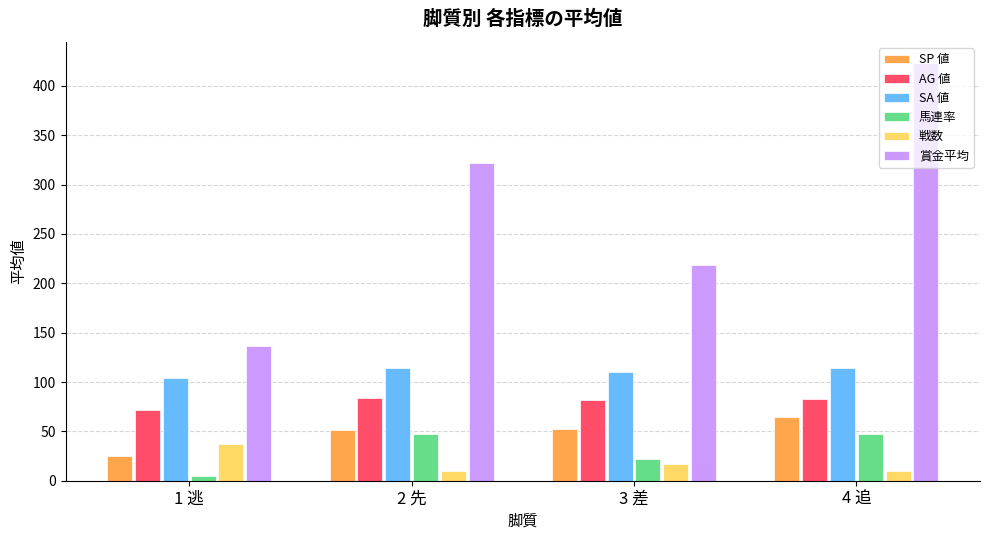

How many bars are there in each group?

6